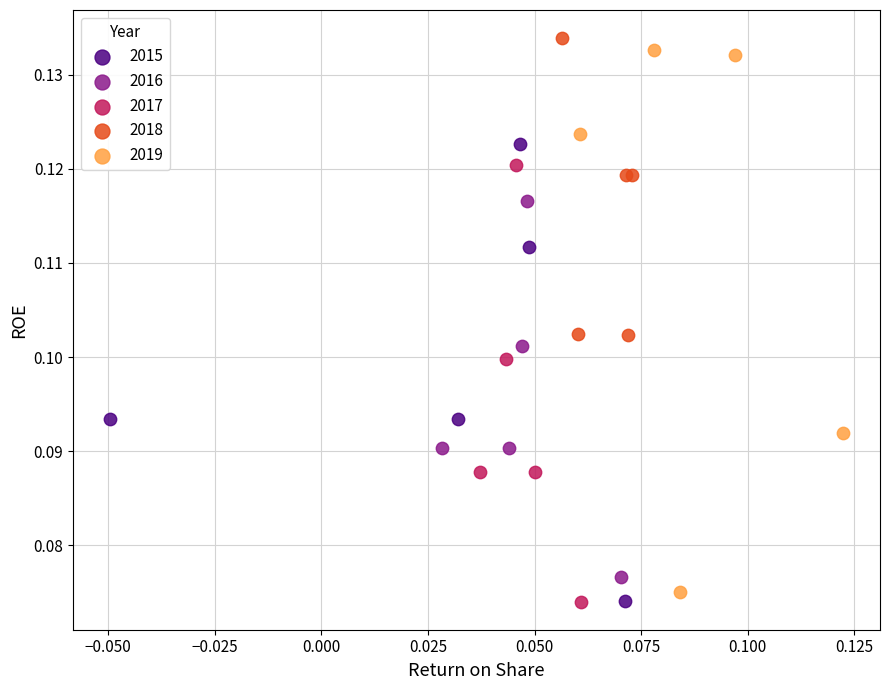

Which series contains the highest Y value?

2018